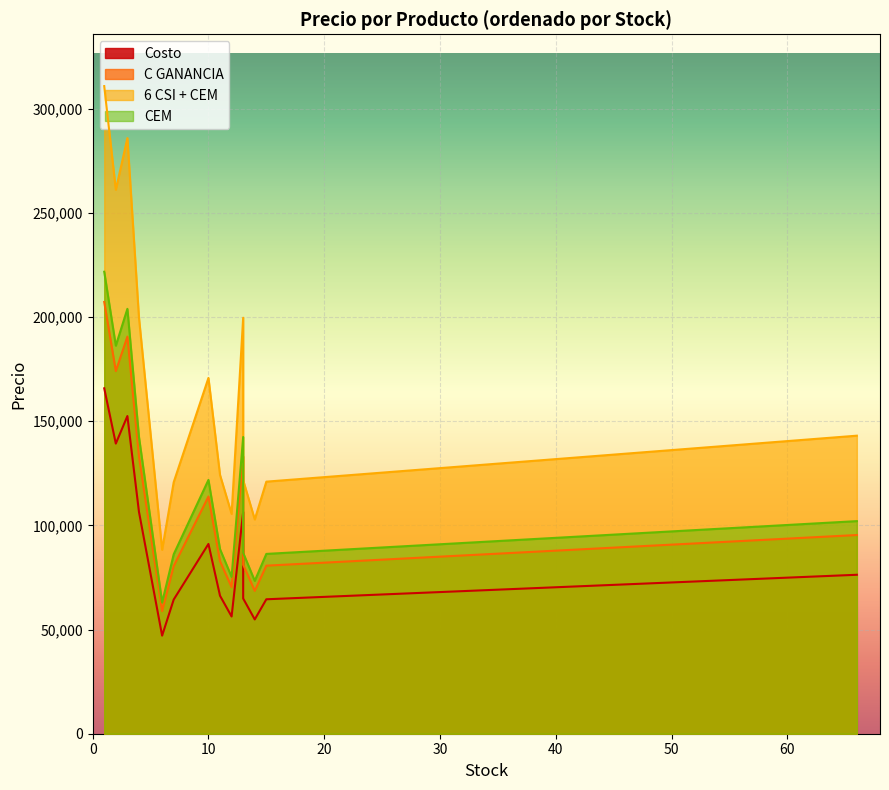

In CEM, how many points are higher than both neighbors (excluding endpoints)?

3